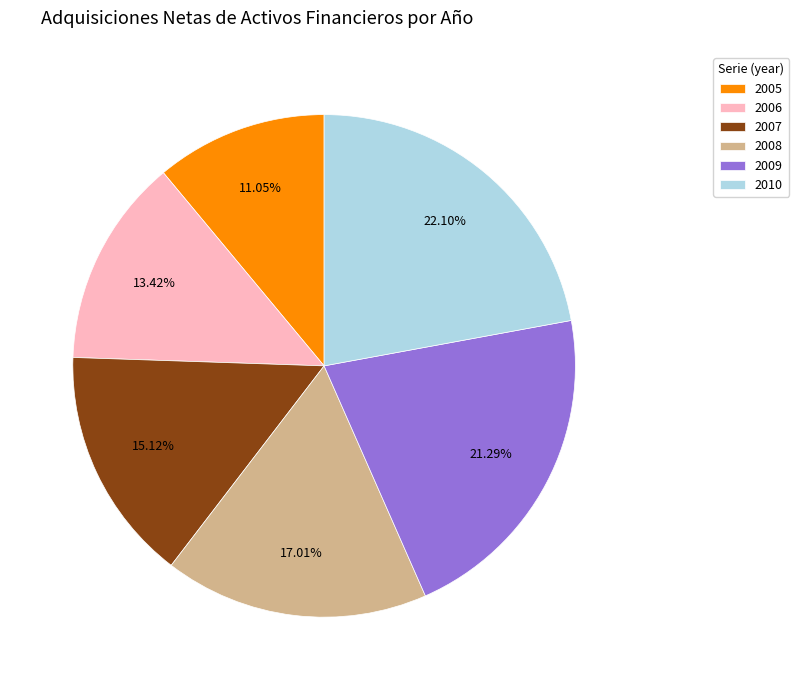

Rank the categories by value from lowest to highest.

2005, 2006, 2007, 2008, 2009, 2010